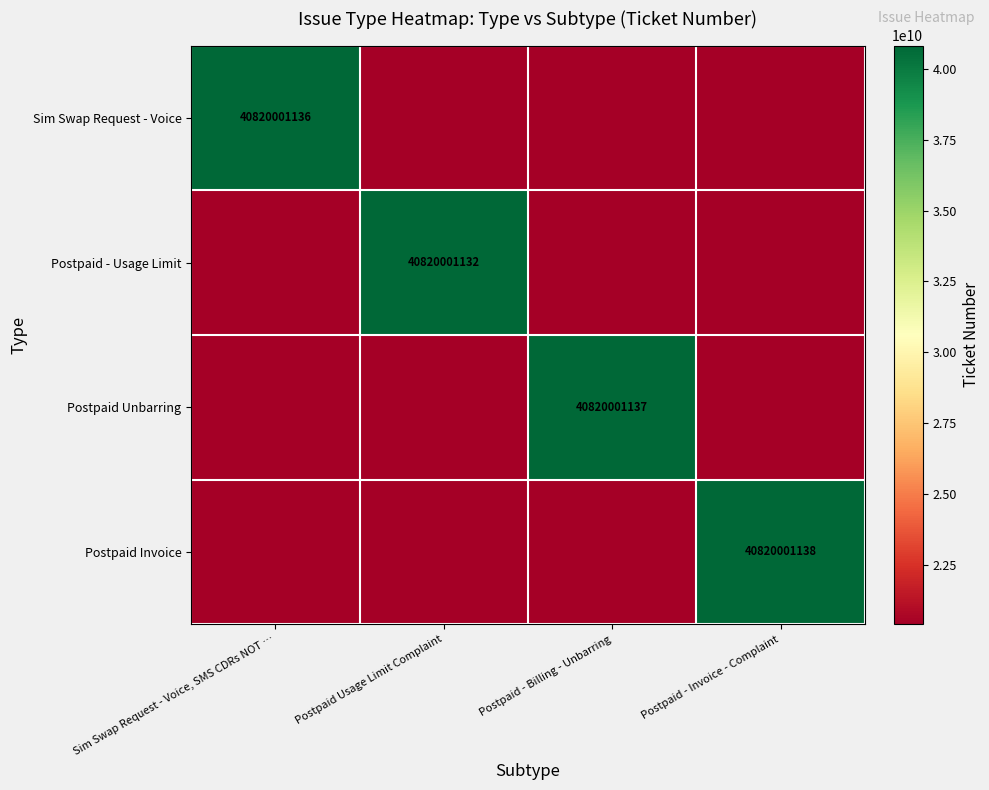

True or false: Sim Swap Request - Voice has a value of 61077770686 at Sim Swap Request - Voice, SMS CDRs NOT ….

False